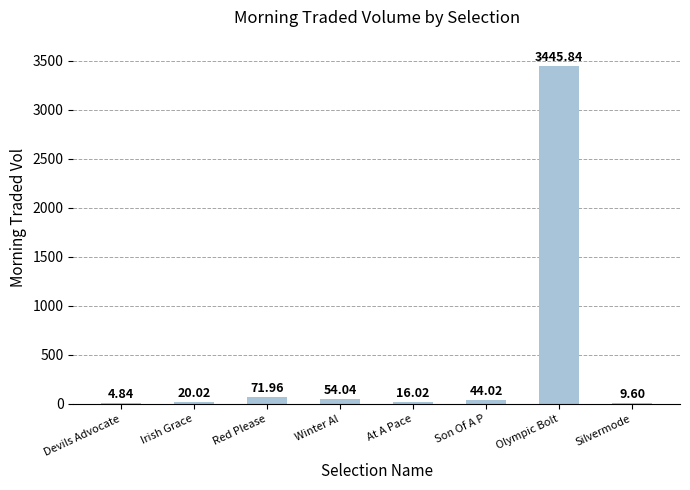

At which label is the value closest to 1725?

Red Please